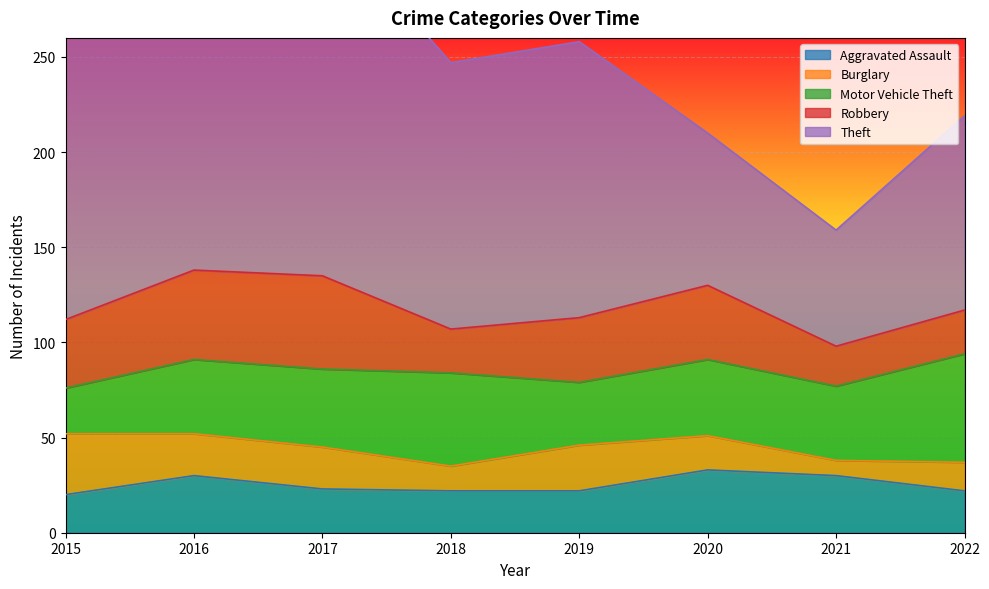

Where is the first local minimum for Theft?

2018